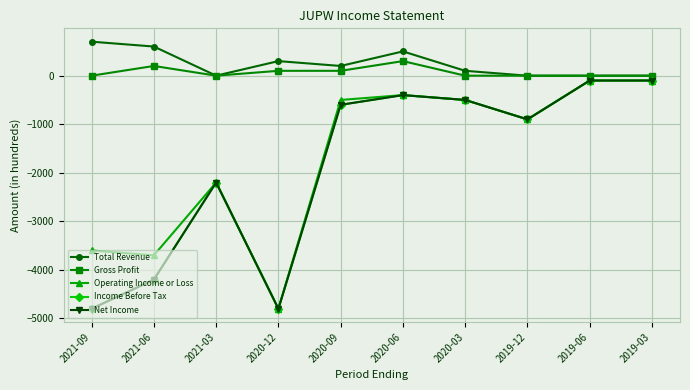

Is the value of Operating Income or Loss at 2021-06 greater than the value of Gross Profit at 2021-03?

No